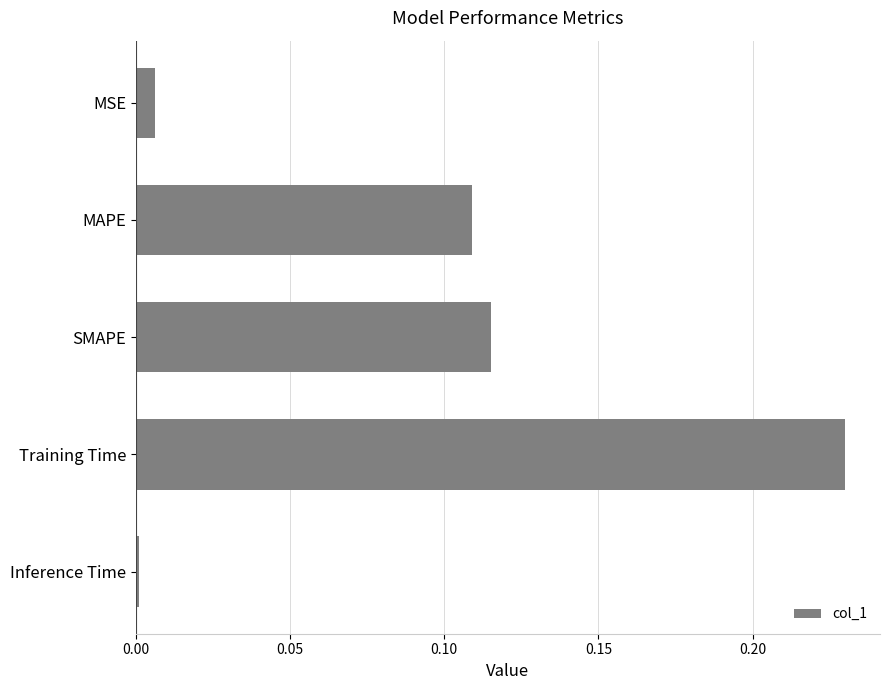

Which category has the lowest value across all series?

Inference Time